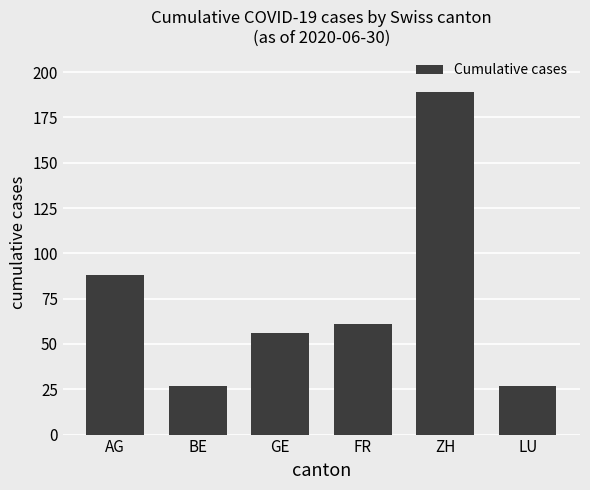

Reading right to left, transcribe all the data shown in this chart.

27	189	61	56	27	88